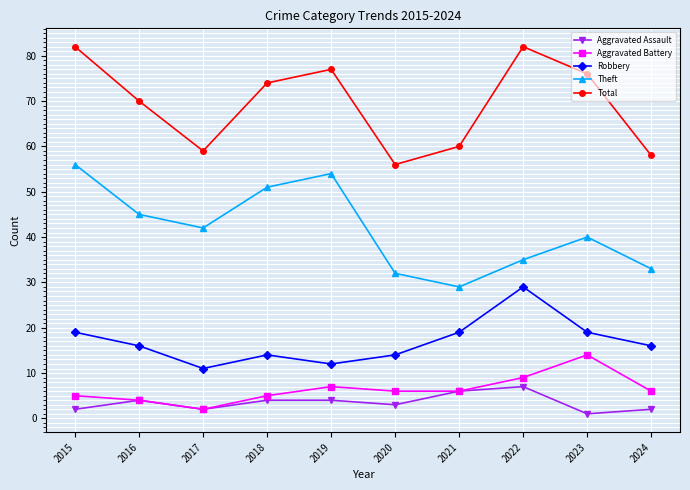

Reading left to right, list all the values displayed in this chart.

Aggravated Assault: 2015=2	2016=4	2017=2	2018=4	2019=4	2020=3	2021=6	2022=7	2023=1	2024=2
Aggravated Battery: 2015=5	2016=4	2017=2	2018=5	2019=7	2020=6	2021=6	2022=9	2023=14	2024=6
Robbery: 2015=19	2016=16	2017=11	2018=14	2019=12	2020=14	2021=19	2022=29	2023=19	2024=16
Theft: 2015=56	2016=45	2017=42	2018=51	2019=54	2020=32	2021=29	2022=35	2023=40	2024=33
Total: 2015=82	2016=70	2017=59	2018=74	2019=77	2020=56	2021=60	2022=82	2023=76	2024=58